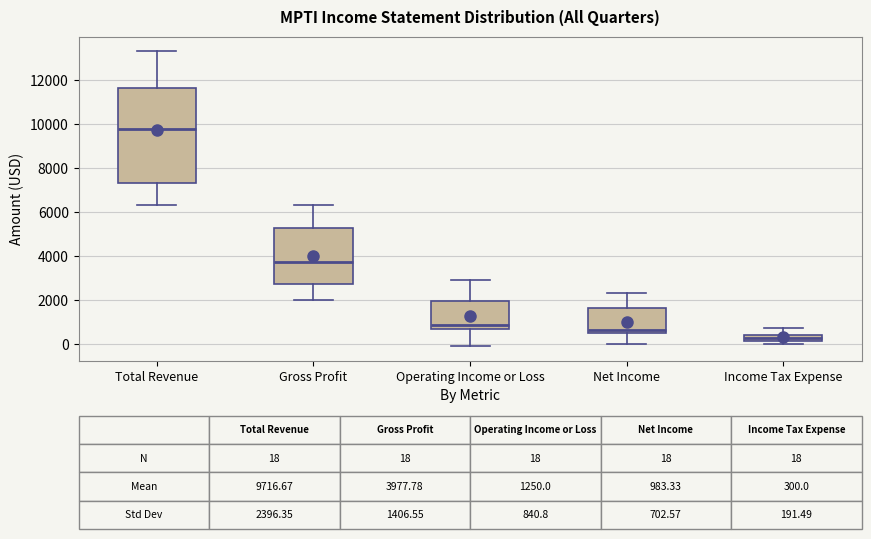

Which box is the tallest, from its lower edge to its upper edge?

Total Revenue